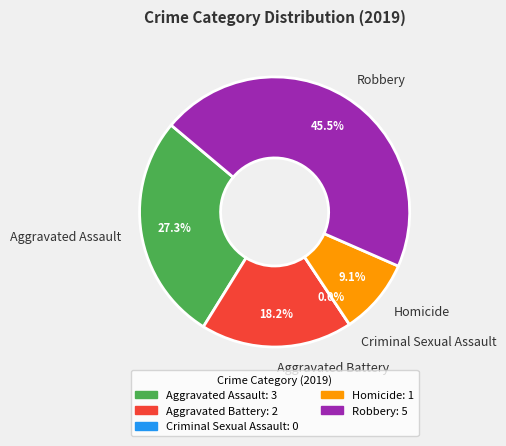

How many segments does this pie chart have?

5